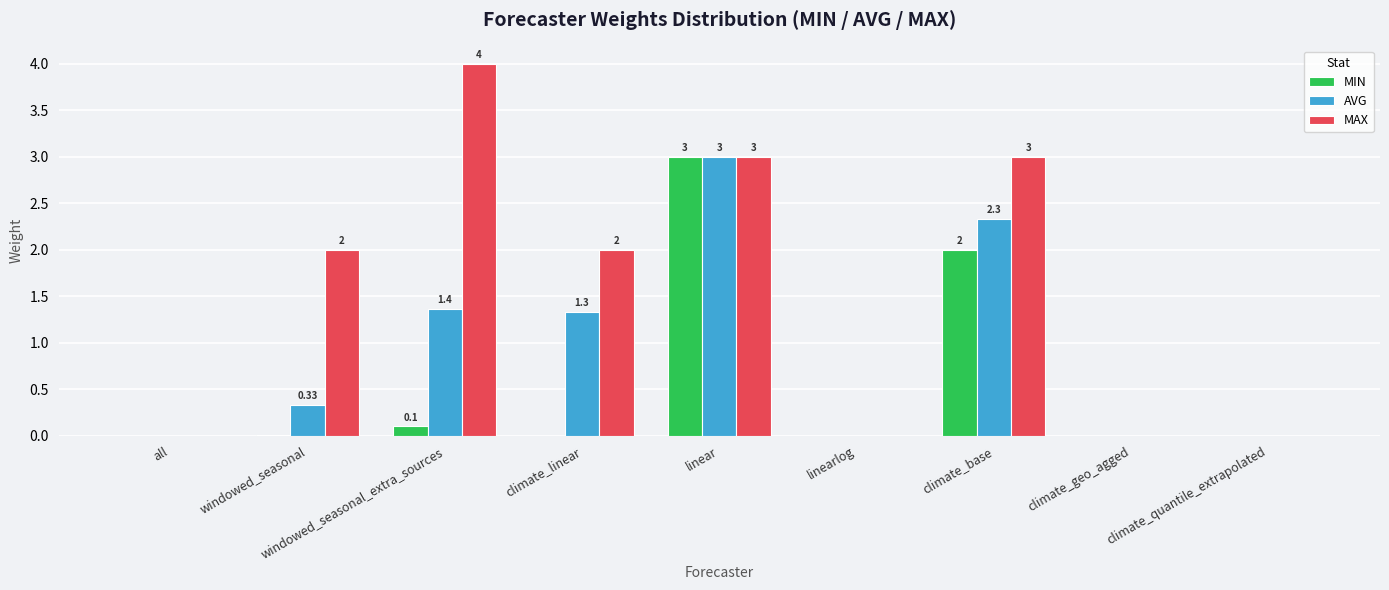

Which category has the highest value across all series?

windowed_seasonal_extra_sources